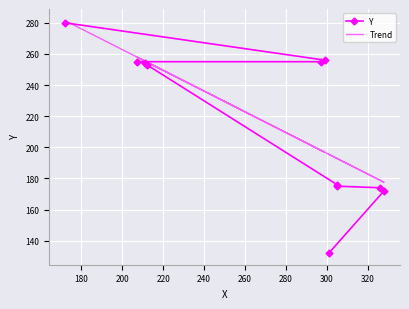

What are all the series names shown in the legend?

Y, Trend